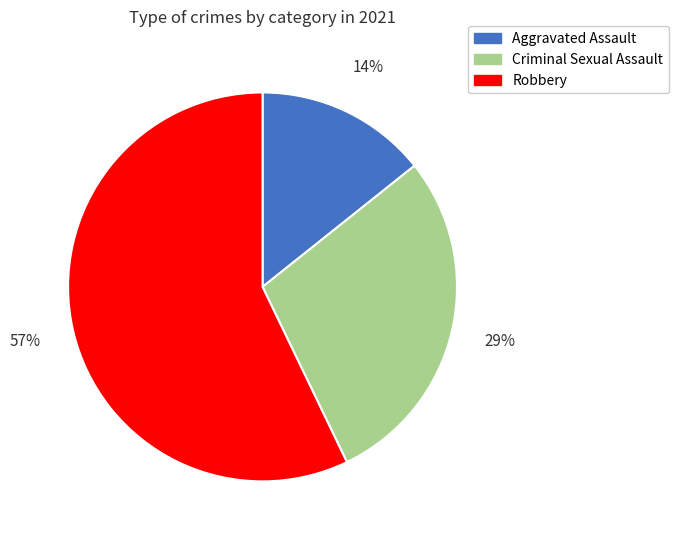

To the nearest percent, what is the difference between the largest and smallest slice percentages?

43%